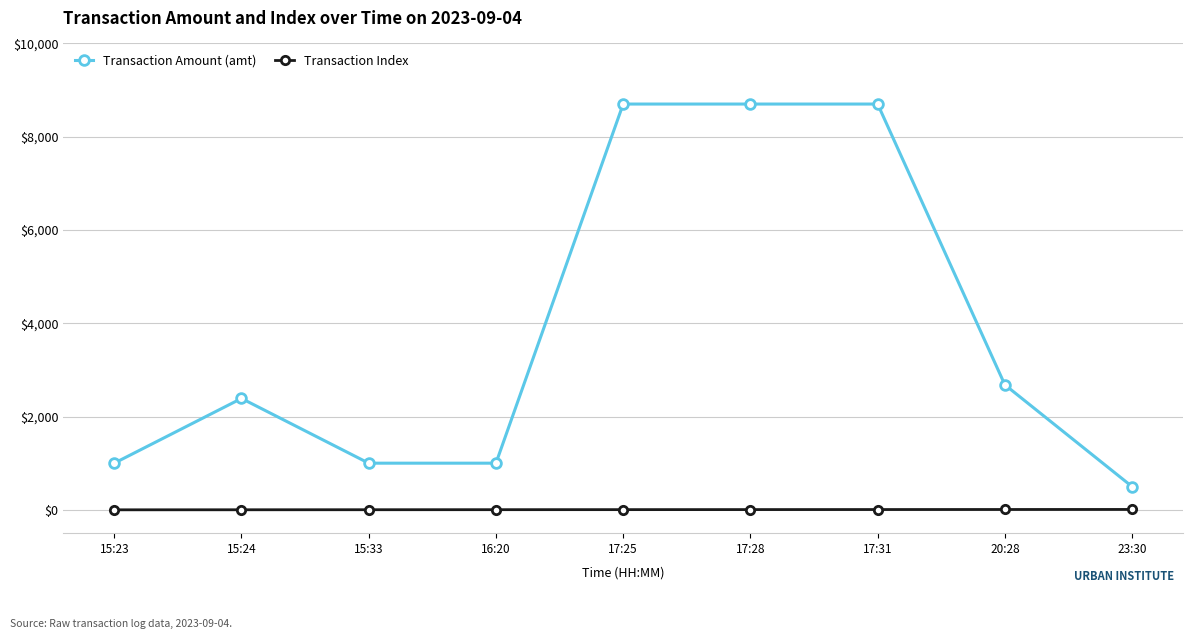

What position from the right is 23:30?

1